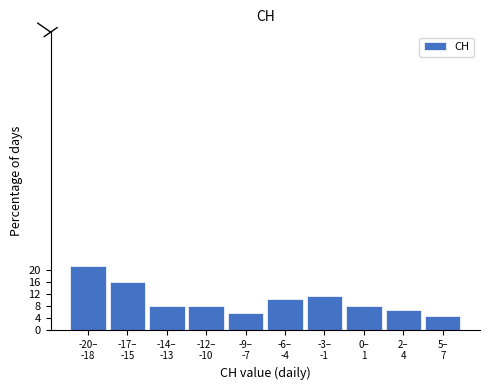

Reading right to left, extract all data points from this chart.

4.5	6.8	8.0	11.4	10.2	5.7	8.0	8.0	15.9	21.6